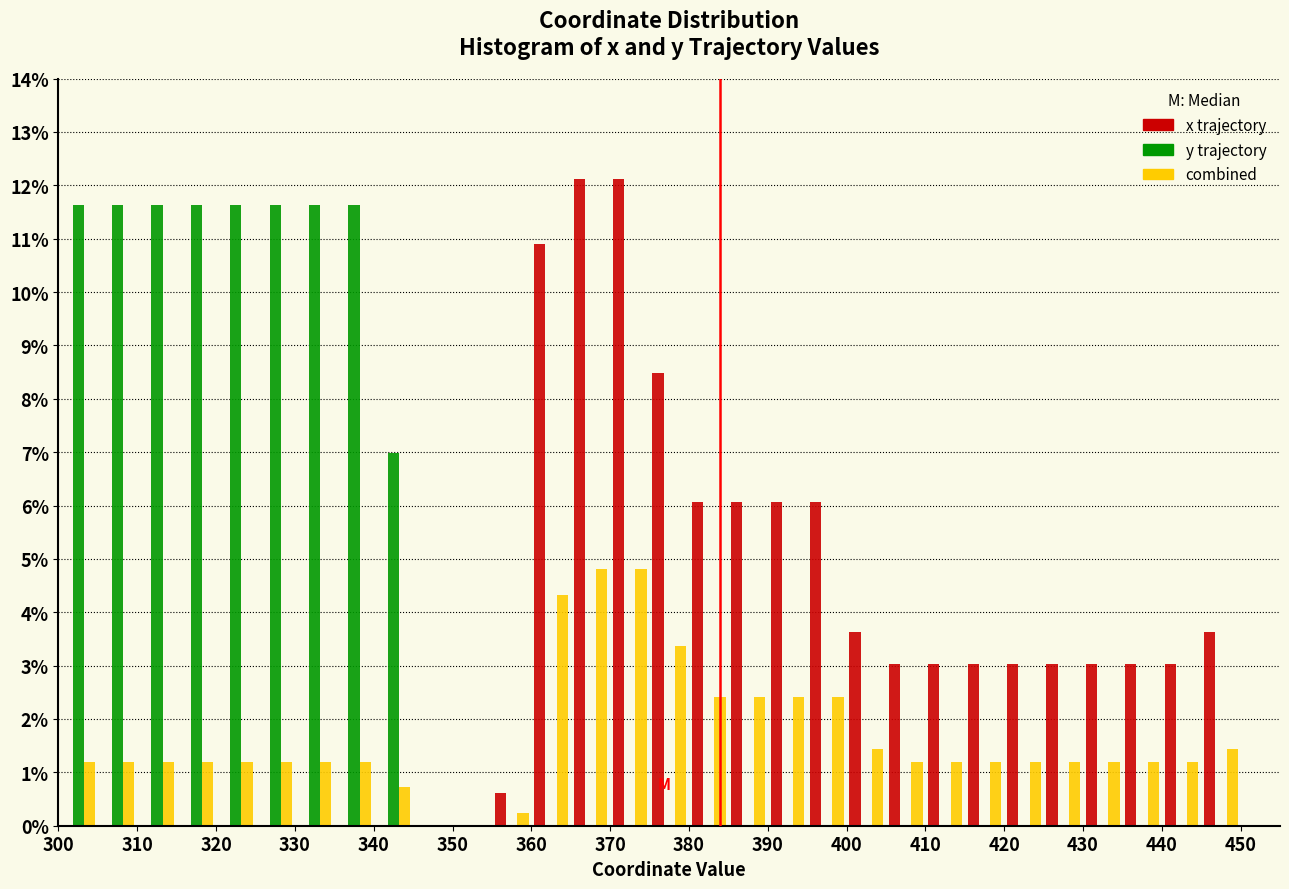

What is the height of the x trajectory bar covering 410 to 415 on the x-axis? The values are not printed on the chart, so give them approximately, as read against the axis.

3.0